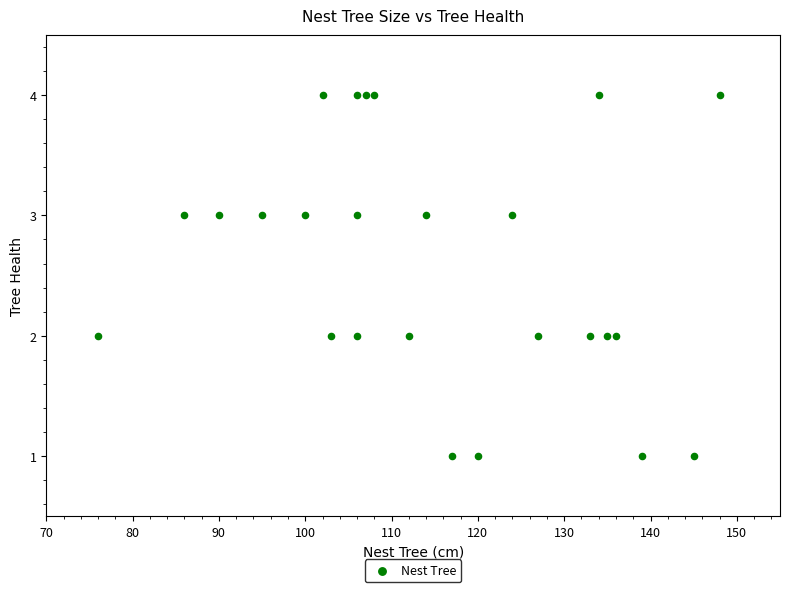

What is the range of Y values (max minus min)?

3